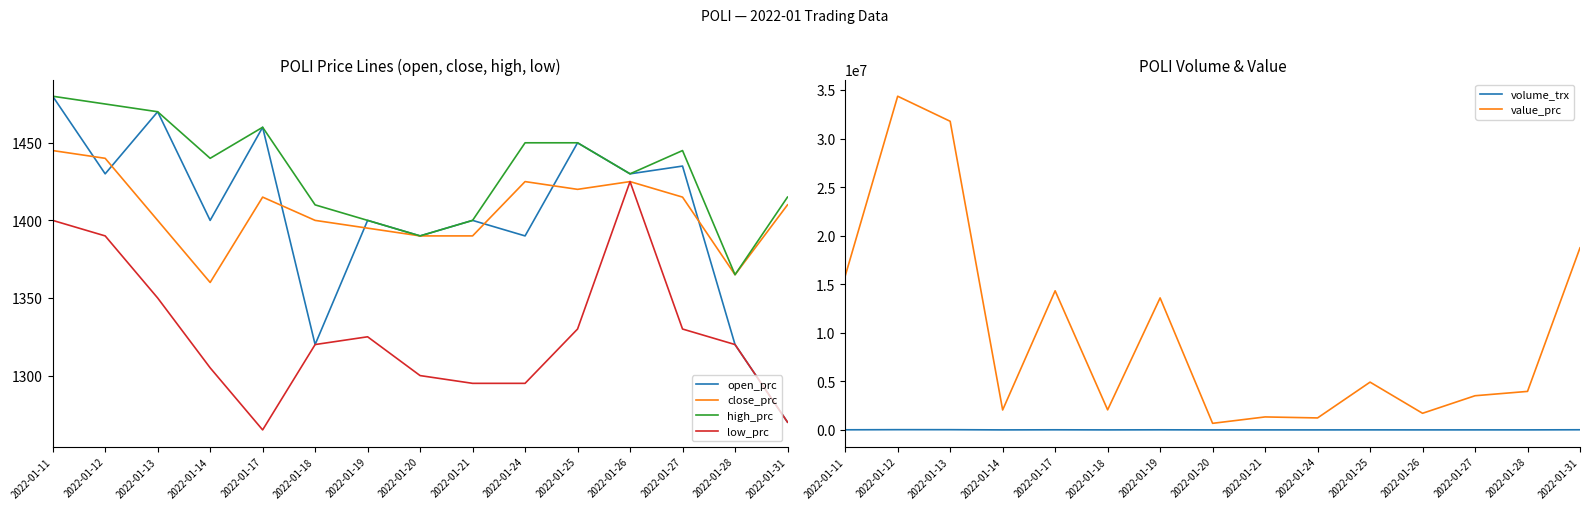

True or false: value_prc and open_prc intersect in this chart.

False